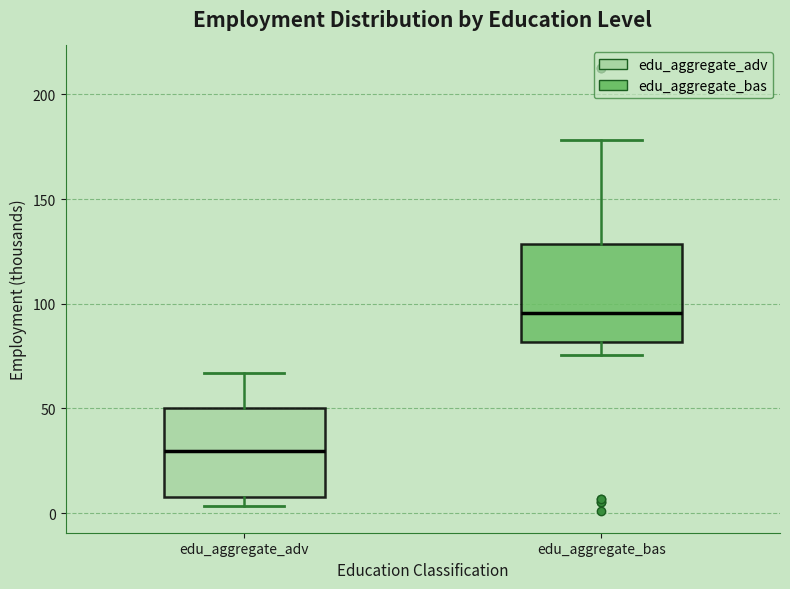

Reading left to right, read every box against the y-axis: the position of its median line, the range the box covers, and the ends of its whiskers. The values are not printed on the chart, so give them approximately, as read against the axis.

edu_aggregate_adv: median 30, box 10 to 50, whiskers 5 to 65
edu_aggregate_bas: median 95, box 80 to 130, whiskers 75 to 180